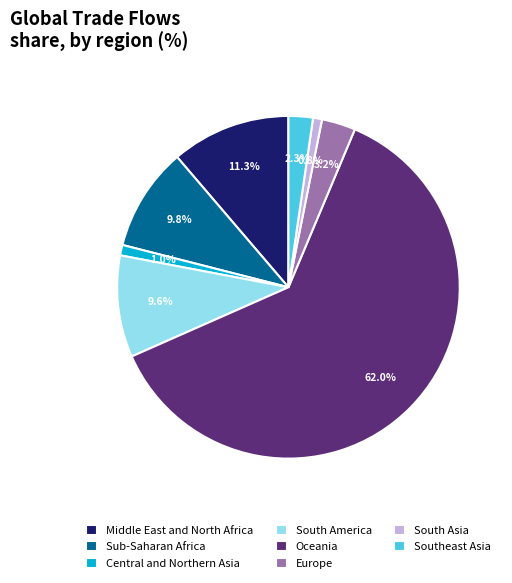

Which category has the biggest portion of the pie?

Oceania